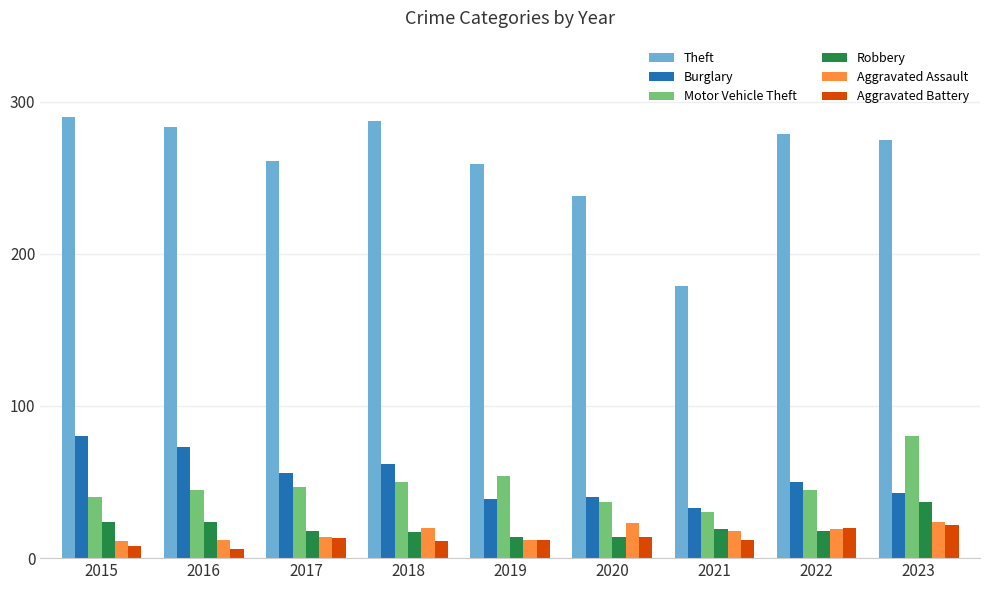

Does the chart contain stacked bars?

No